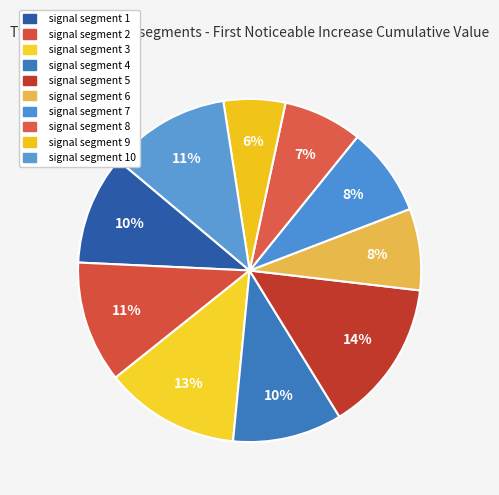

Is it true that signal segment 7 is 14% of the pie?

False